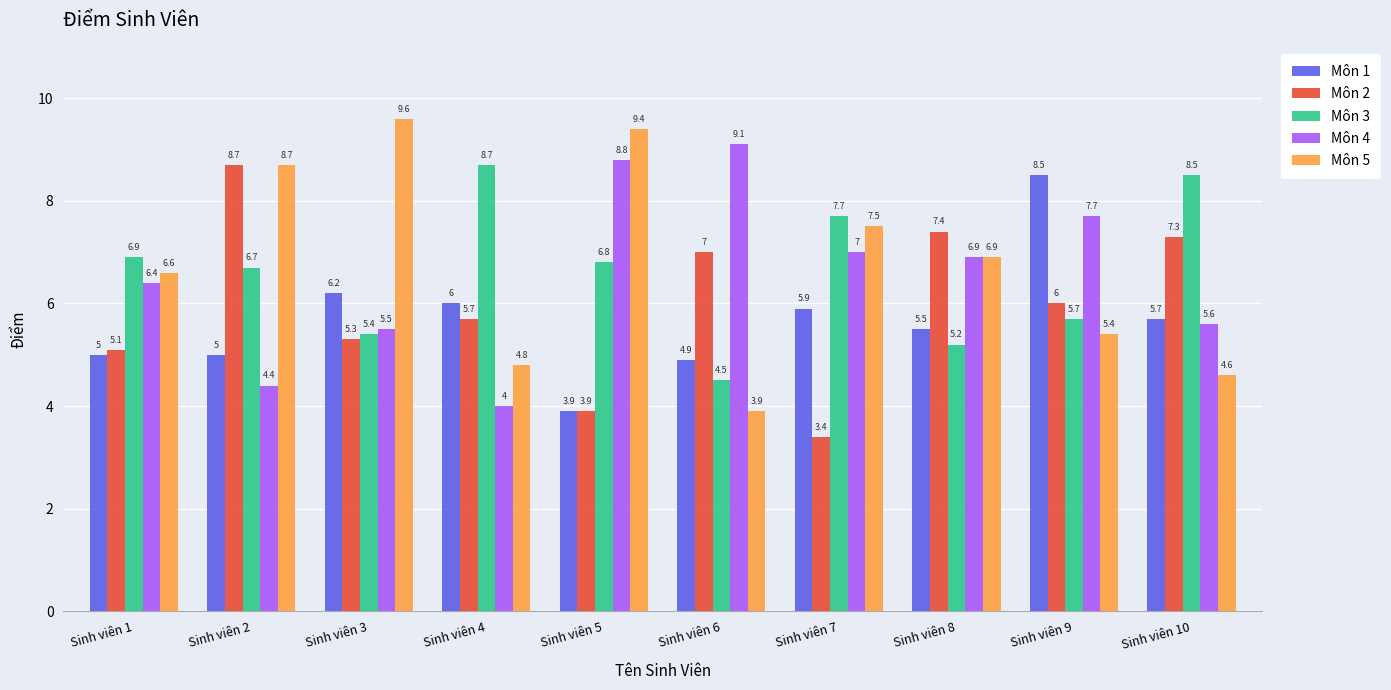

At which category is the sum across all series the highest?

Sinh viên 2